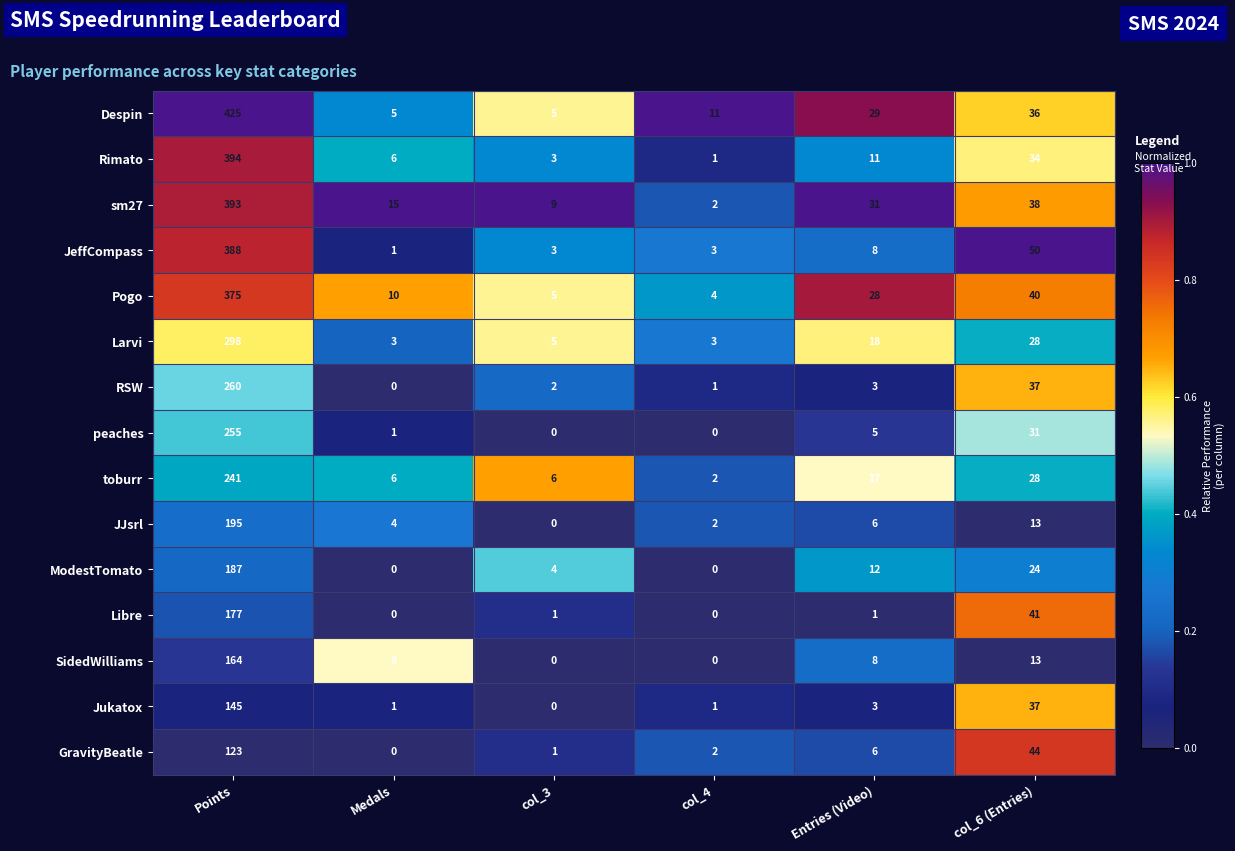

How many data points does each series have?

6